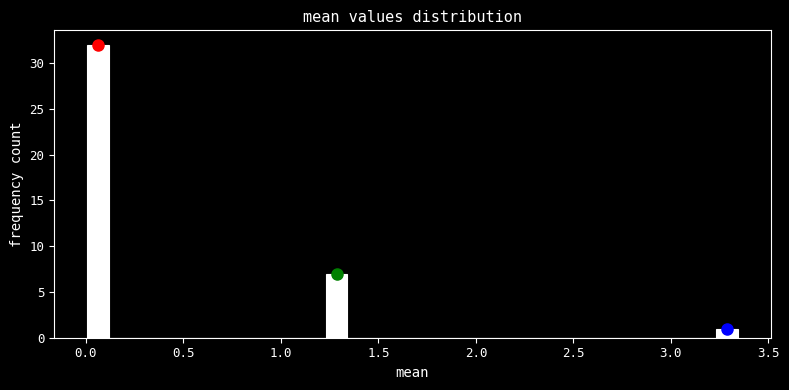

Read against the x-axis, roughly where is the centre of the tallest bar?

0.05